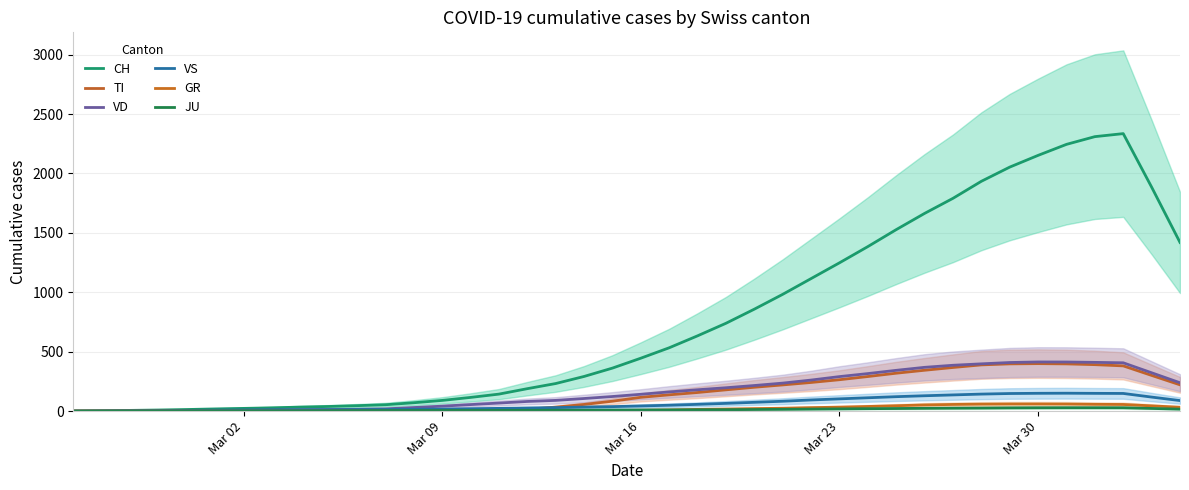

What is the value of the VS point at the 16th from the left?

23.2